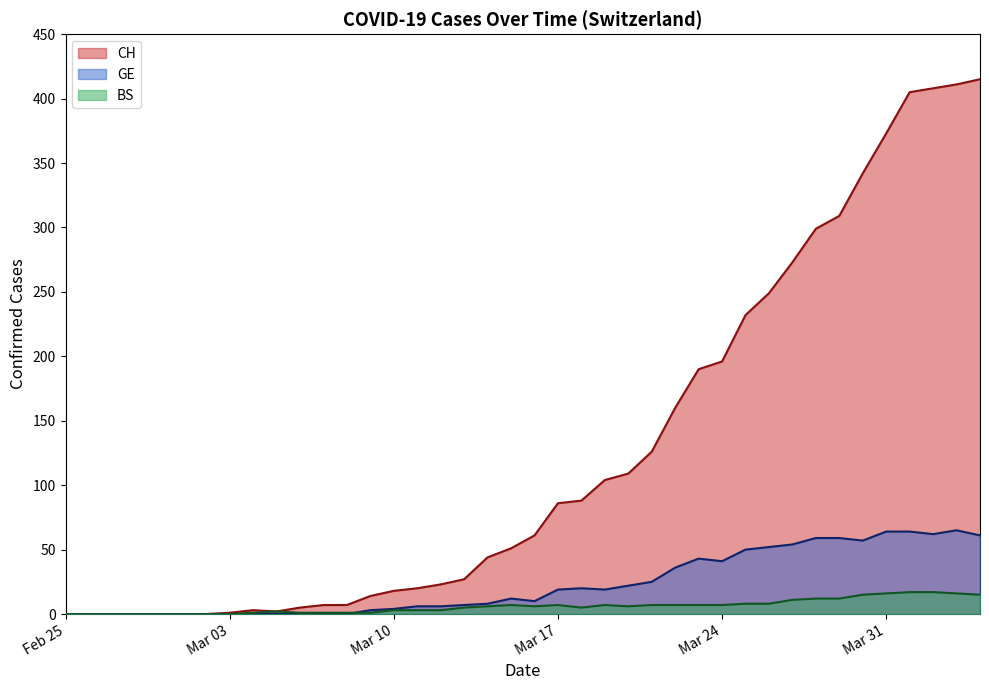

How many distinct data groups are displayed?

3